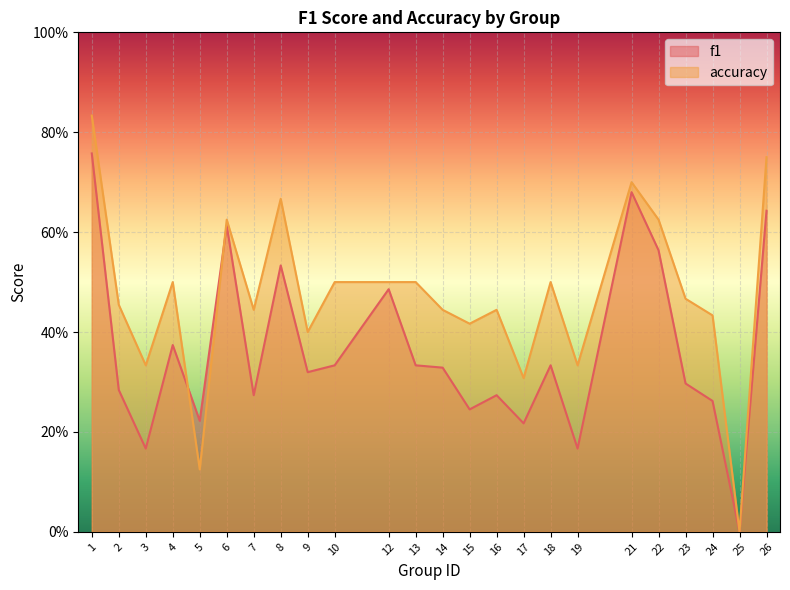

What is the sum of all accuracy values?

11.3